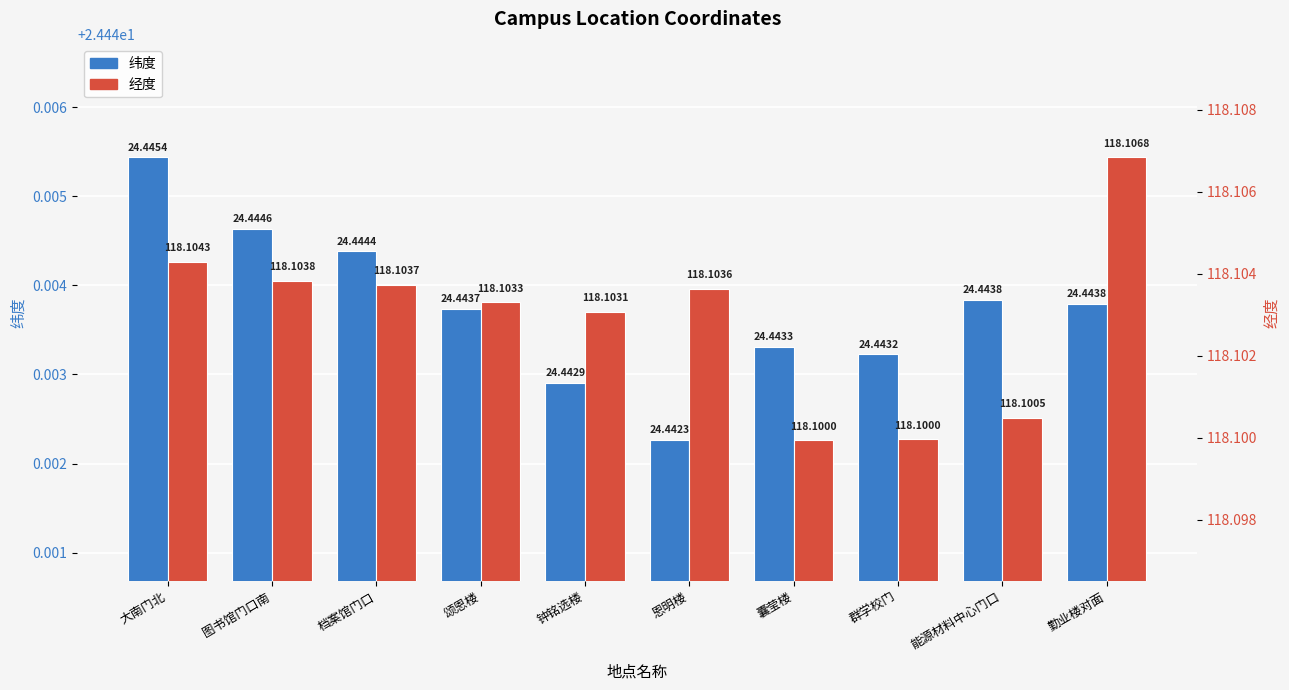

Which series has the widest spread of values?

经度